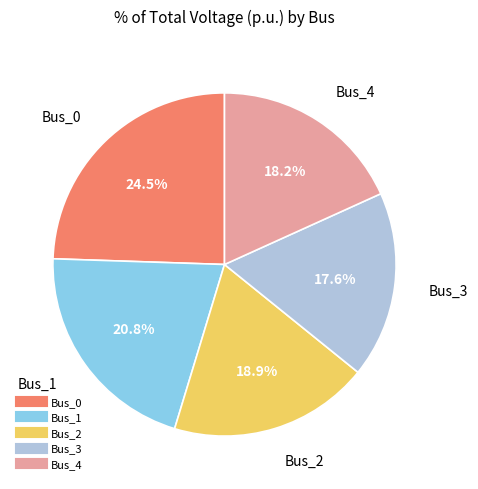

What percentage is NOT represented by Bus_2?

81.1%